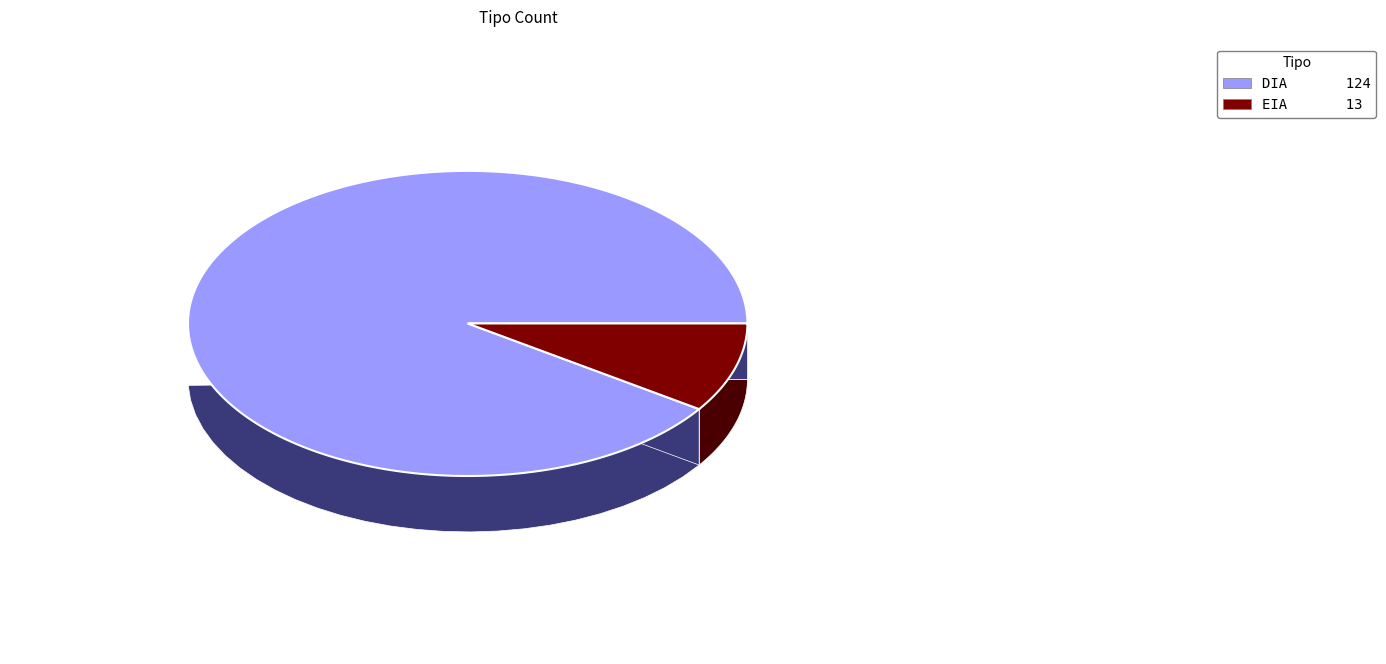

To the nearest percent, what is the difference between the EIA and DIA slice percentages?

81%